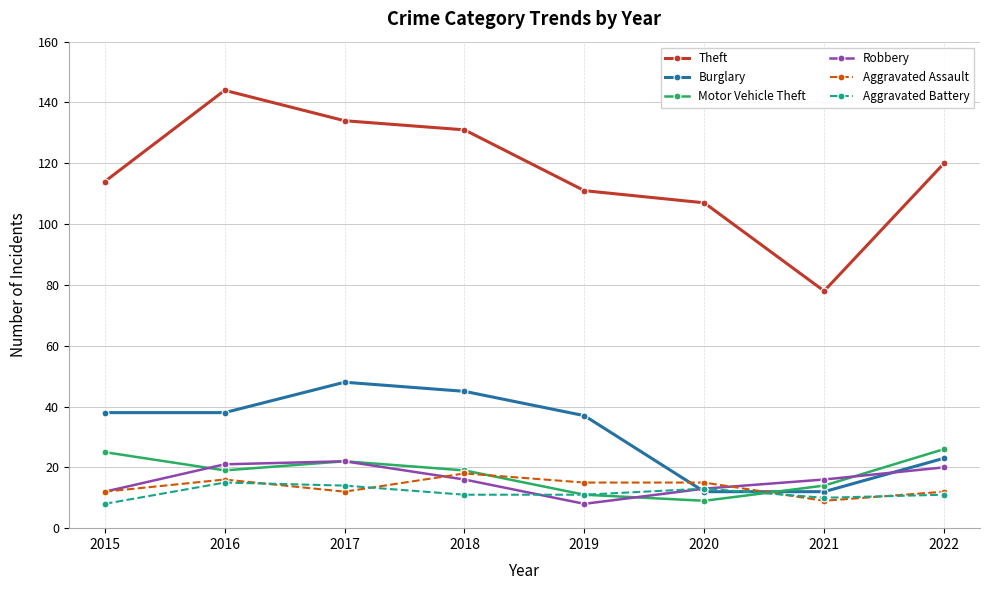

Is it true that Aggravated Battery equals 11 at 2022?

True